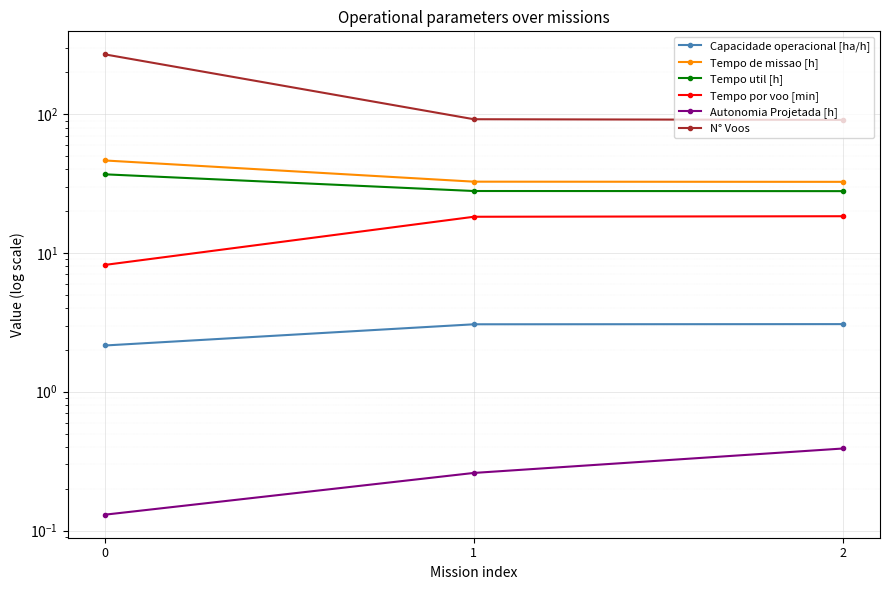

What is the approximate value of Capacidade operacional [ha/h] at 1?

3.1